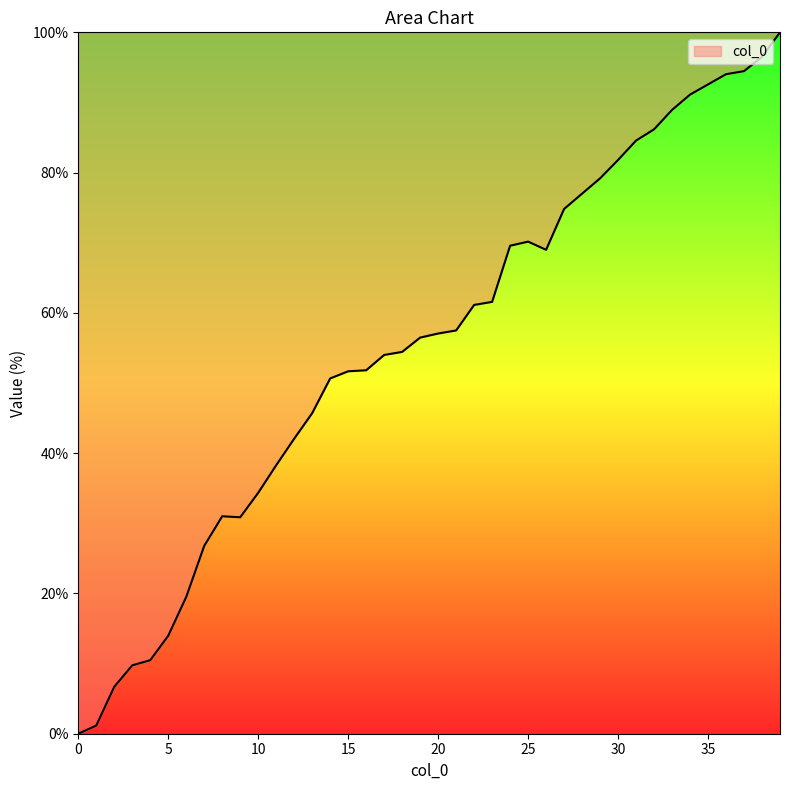

What is the greatest value displayed?

100.0